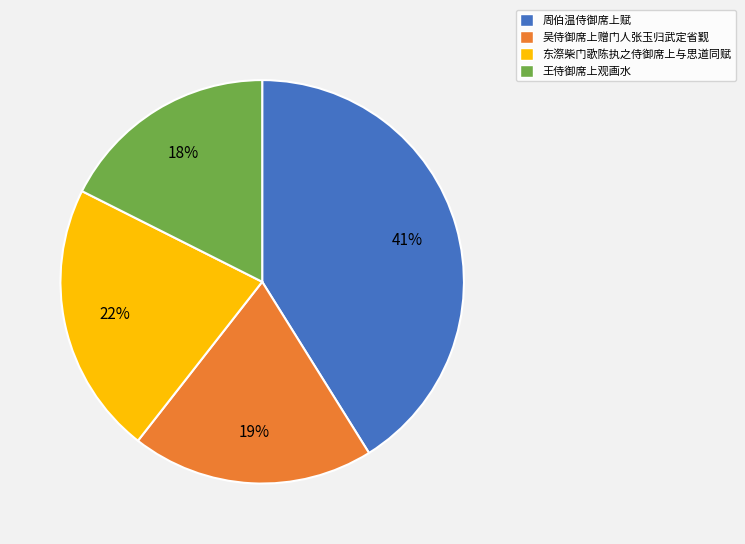

Does 东漈柴门歌陈执之侍御席上与思道同赋 account for over 50% of the chart?

No